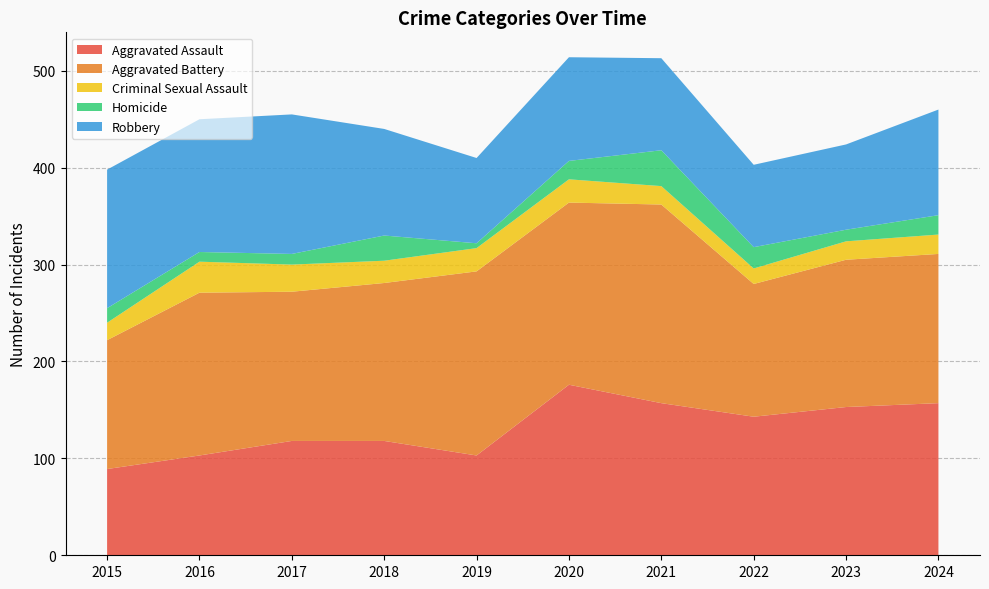

Reading left to right, list all the values displayed in this chart.

Aggravated Assault: 89	103	118	118	103	176	157	143	153	157
Aggravated Battery: 133	168	154	163	190	188	205	137	152	154
Criminal Sexual Assault: 18	32	28	23	24	24	19	16	19	20
Homicide: 15	10	11	26	5	19	37	22	12	20
Robbery: 143	137	144	110	88	107	95	85	88	109